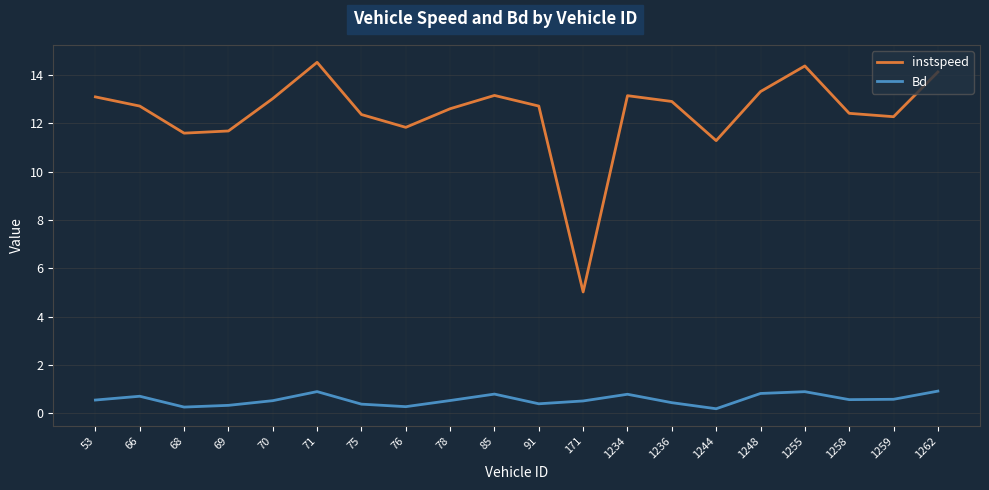

What is the difference between the maximum and minimum values in the Bd series?

0.7